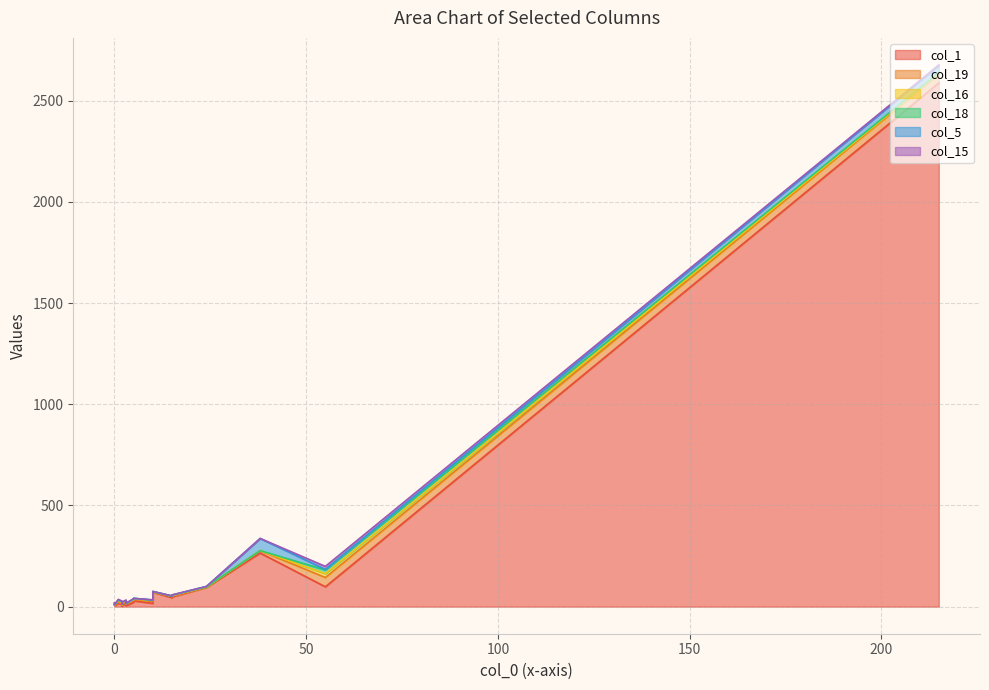

True or false: col_1 and col_16 intersect in this chart.

False